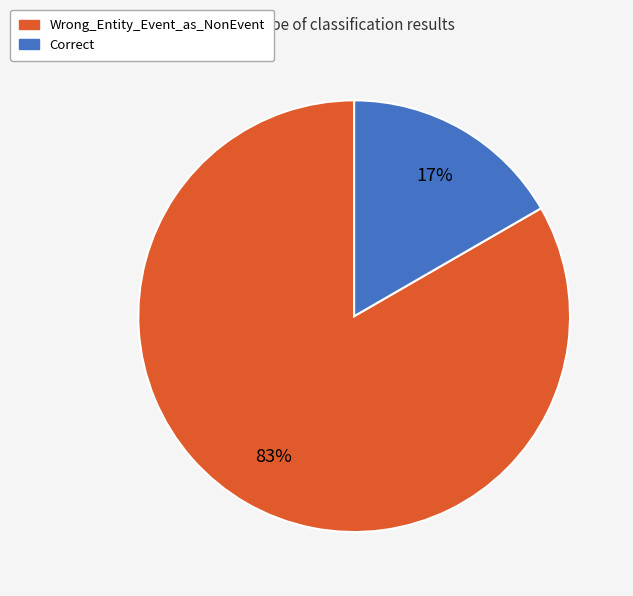

To the nearest percent, what percentage of the pie is Correct?

17%